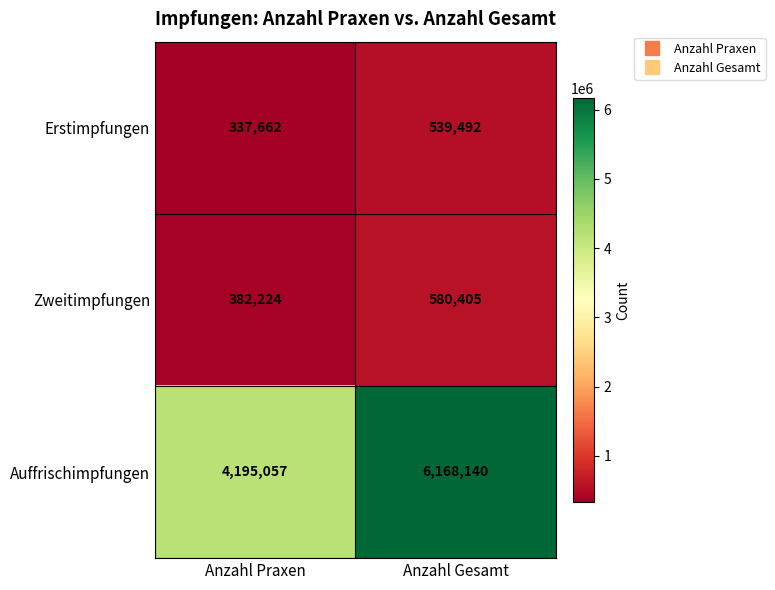

What is the maximum value shown in the chart?

6168140